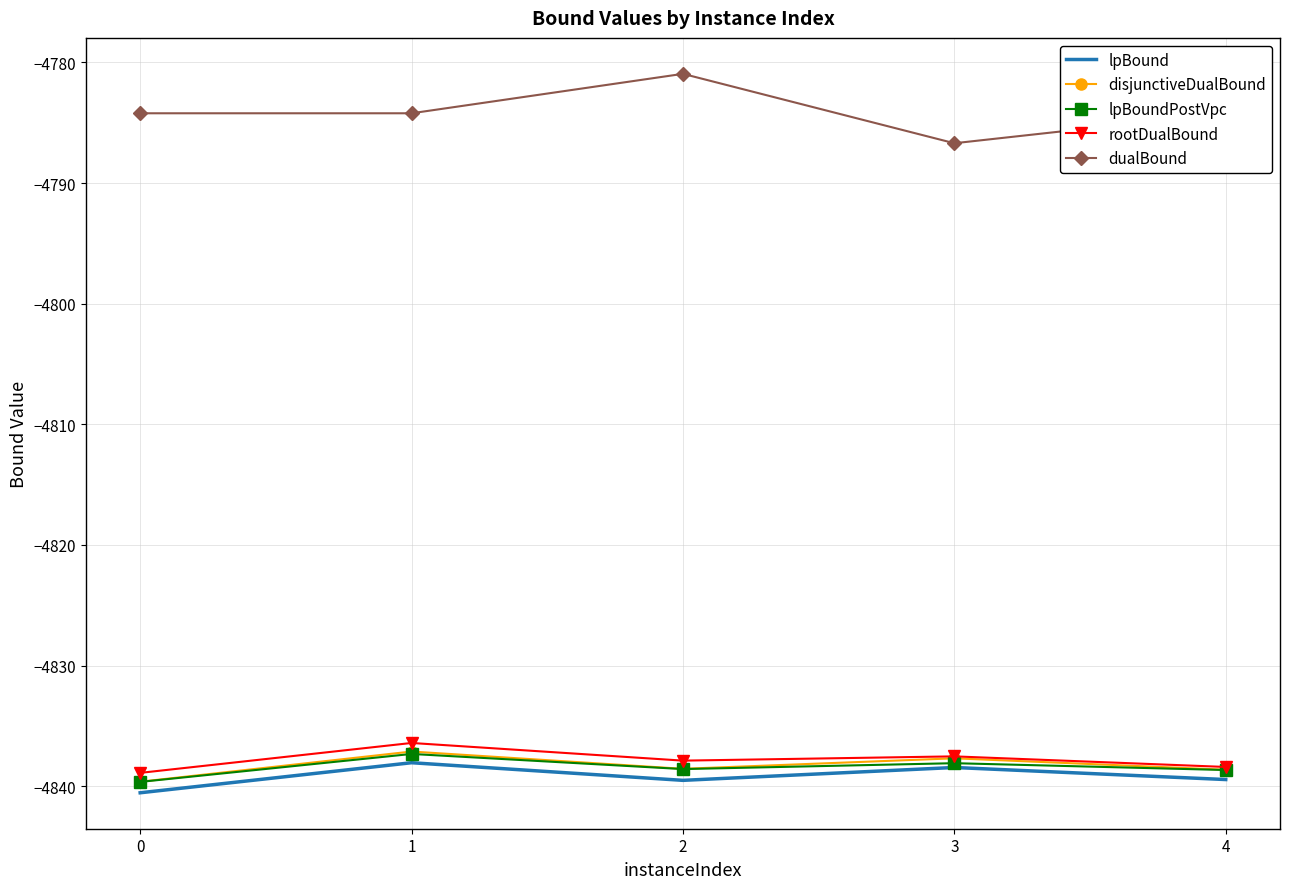

Which series has the largest total across all categories?

dualBound